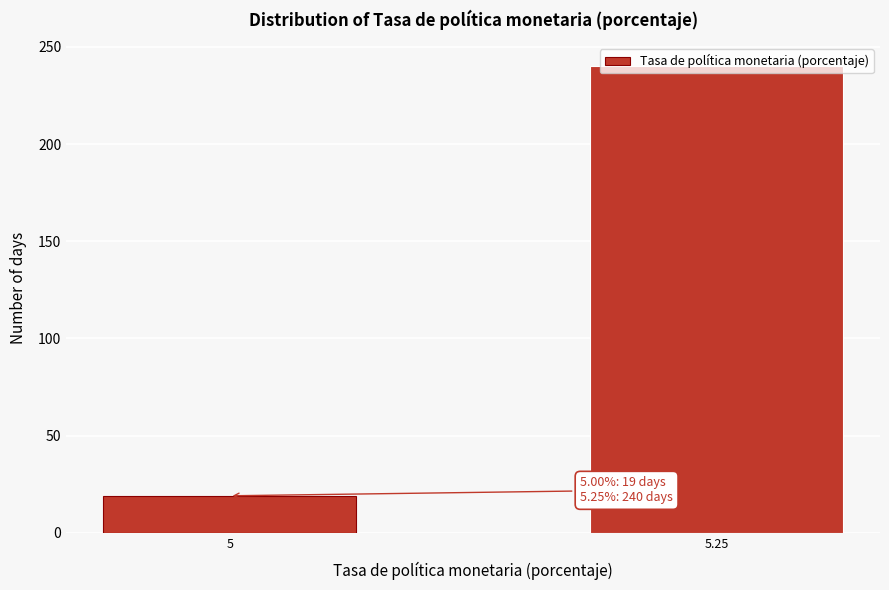

What is the value of the 2nd bar from the left?

240